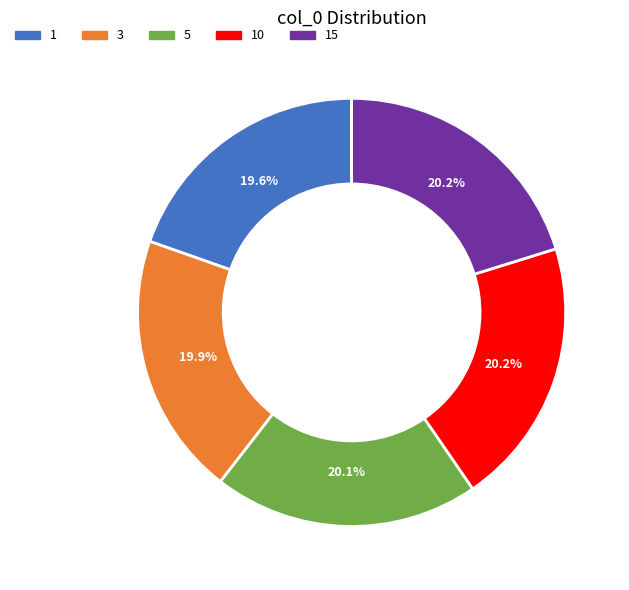

The 1 slice represents 20% of the pie. True or false?

True